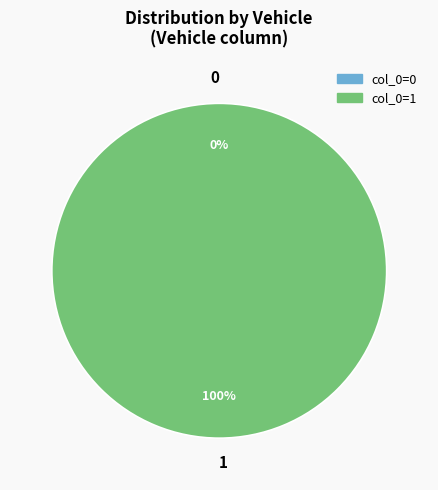

What is the change in value from 0 to 1?

+1